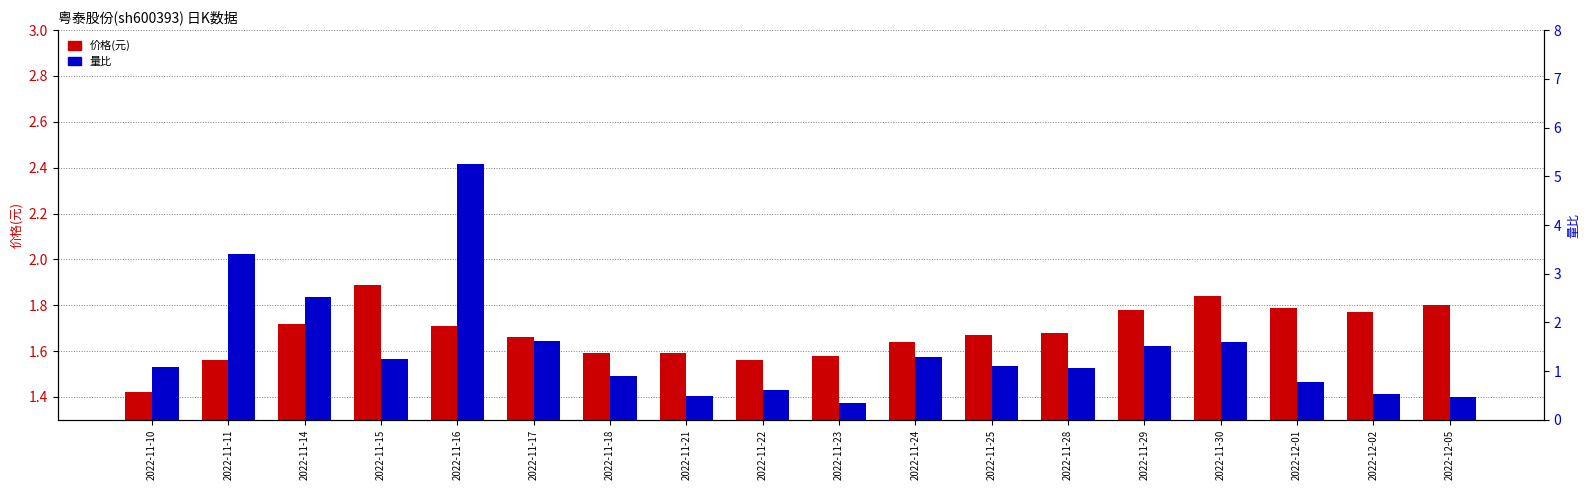

How many groups of bars are there?

18